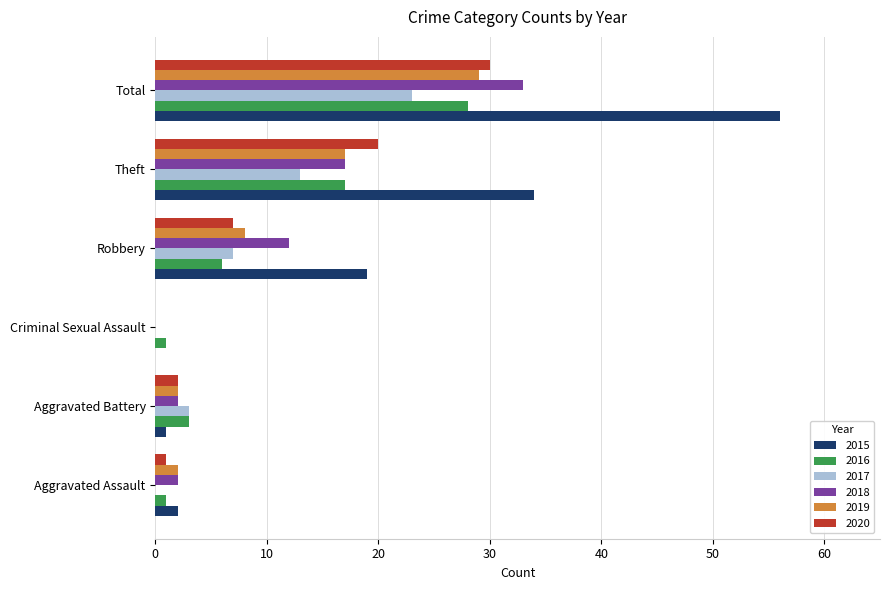

Which category has the highest value in the 2015 series?

Total